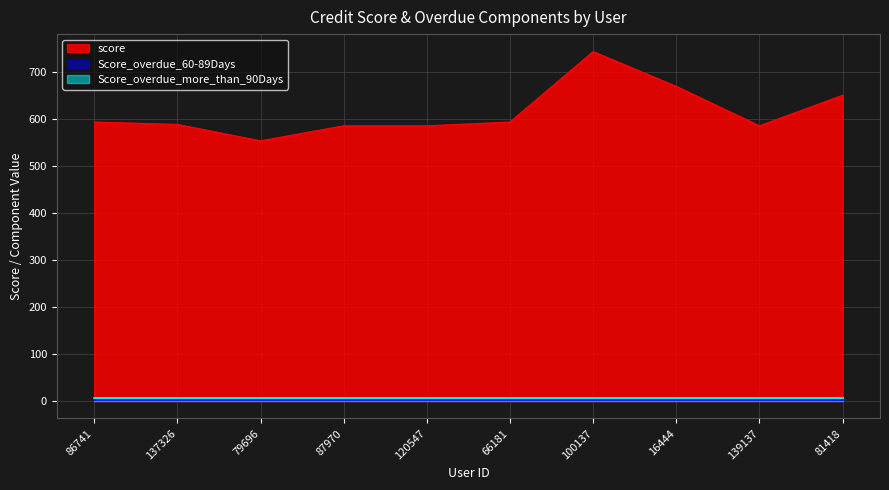

Is it true that Score_overdue_60-89Days equals 3 at 139137?

False